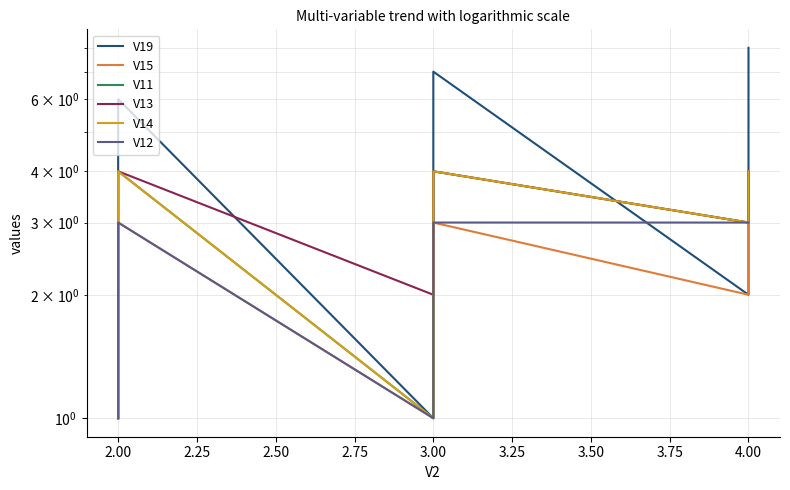

Is it true that V19 equals 3 at 2.00?

True